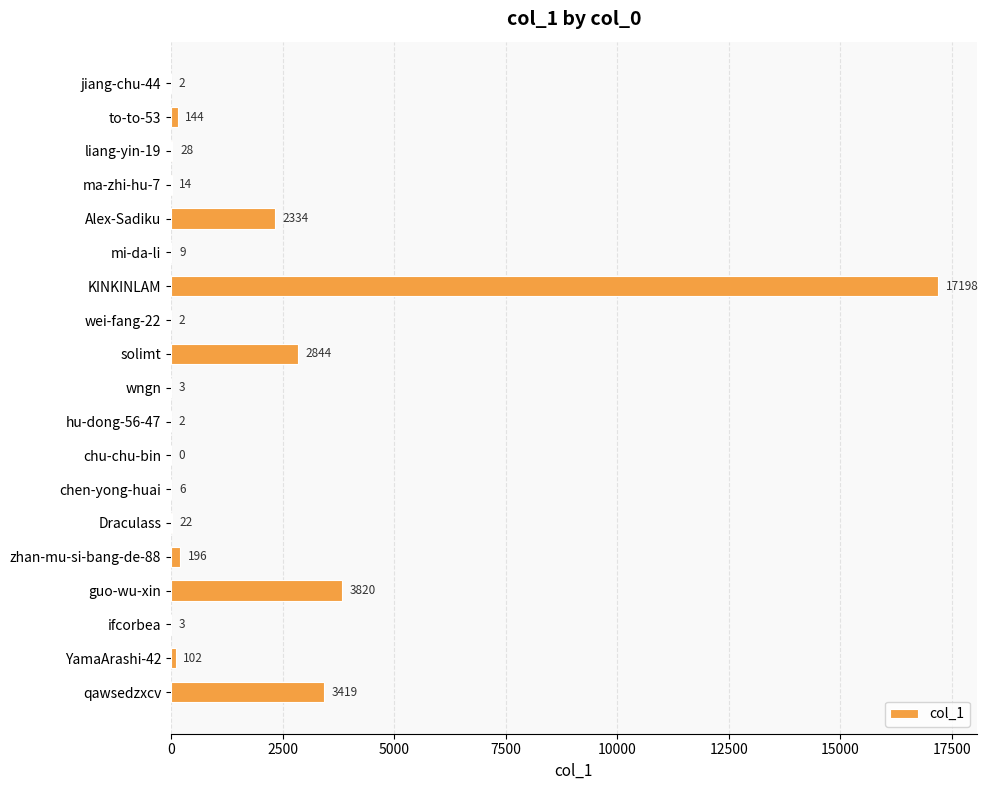

True or false: the data shows 0 at chu-chu-bin.

True